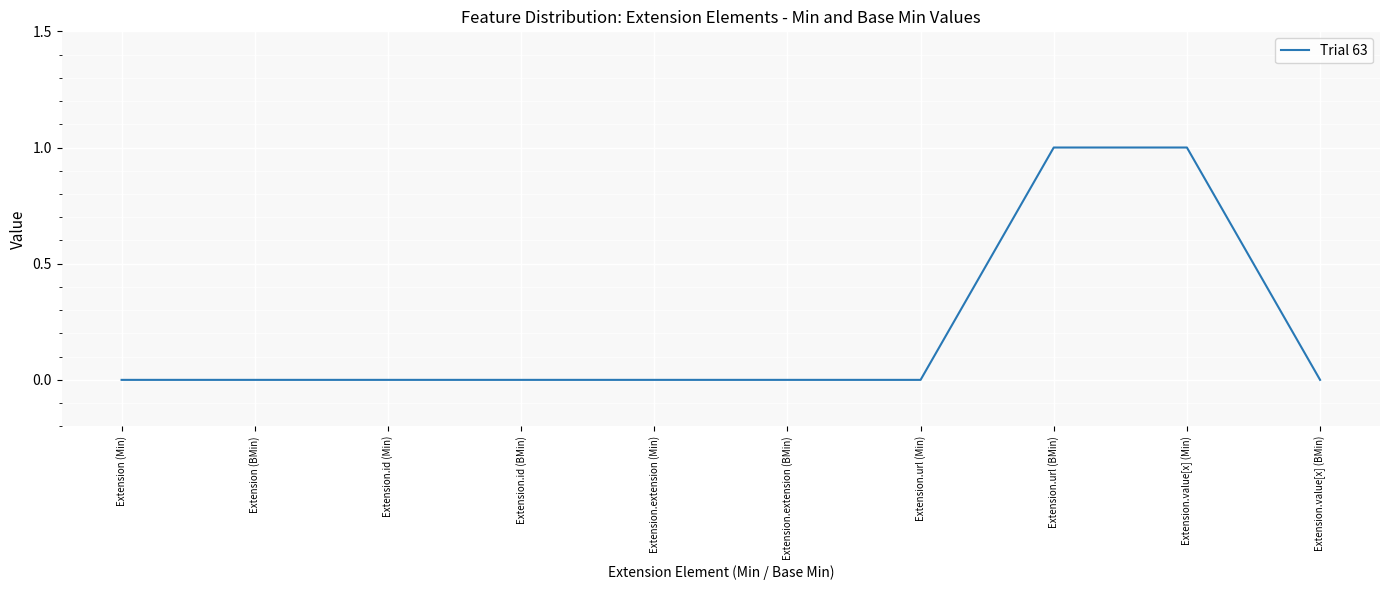

Reading left to right, transcribe all the data shown in this chart.

0	0	0	0	0	0	0	1	1	0